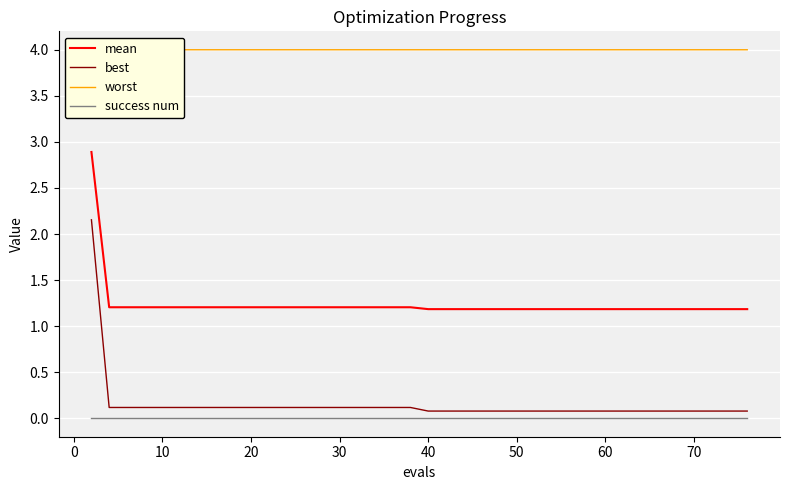

True or false: success num and mean intersect in this chart.

False